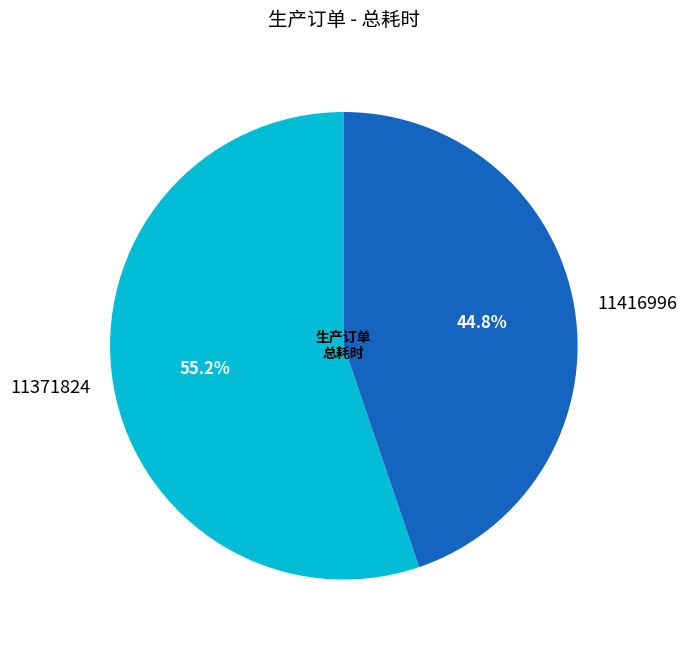

To the nearest percent, what percentage of the pie is 11416996?

45%